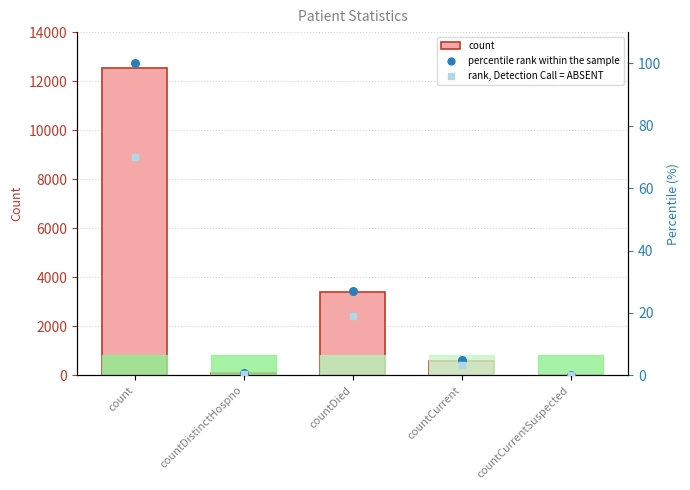

Which series contains the highest Y value?

count